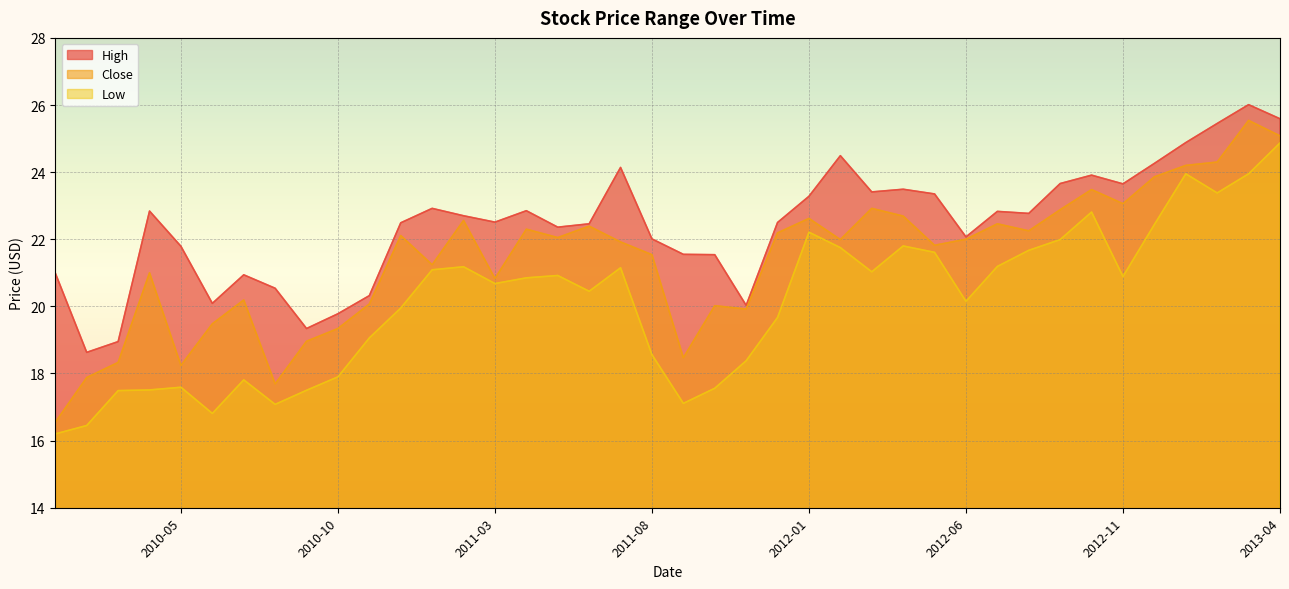

List the series in order of their overall mean, highest first.

High, Close, Low